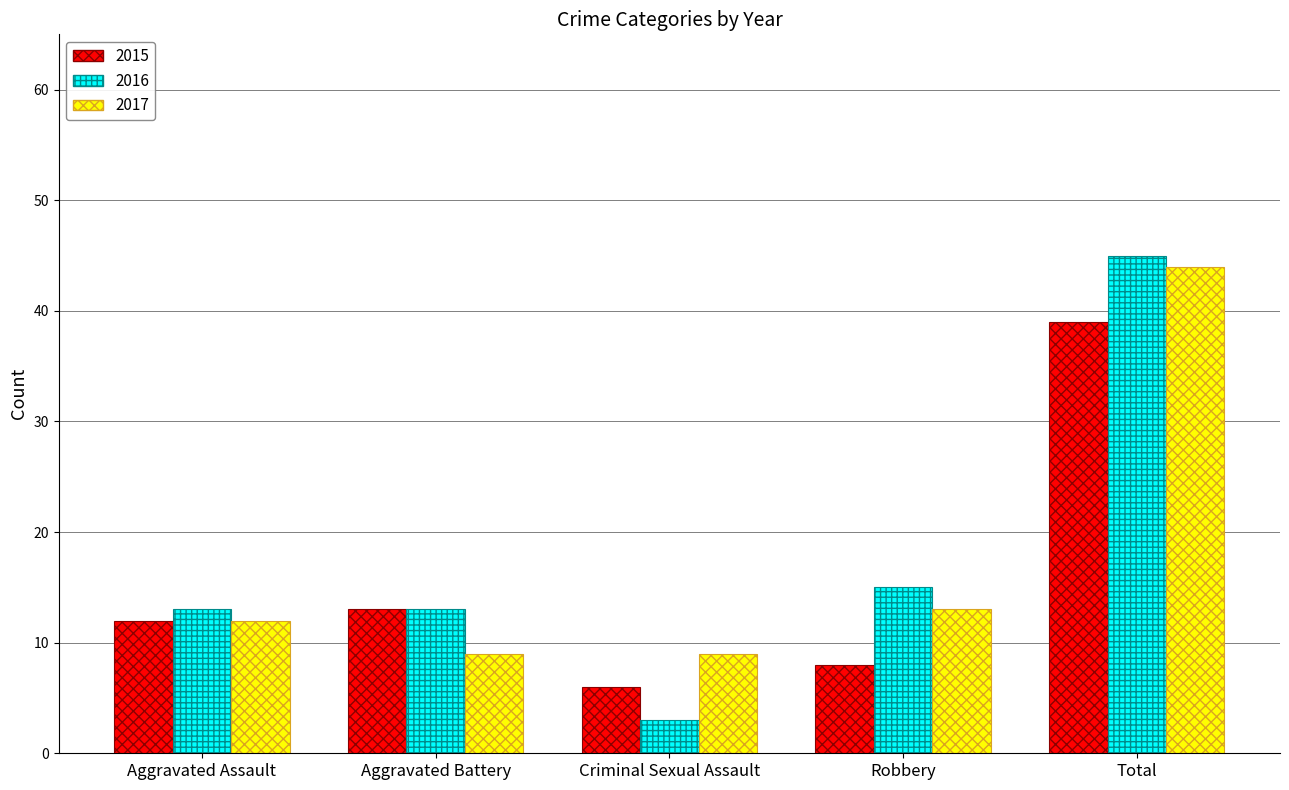

What is the sum of the 2017 values at Aggravated Battery and Total?

53